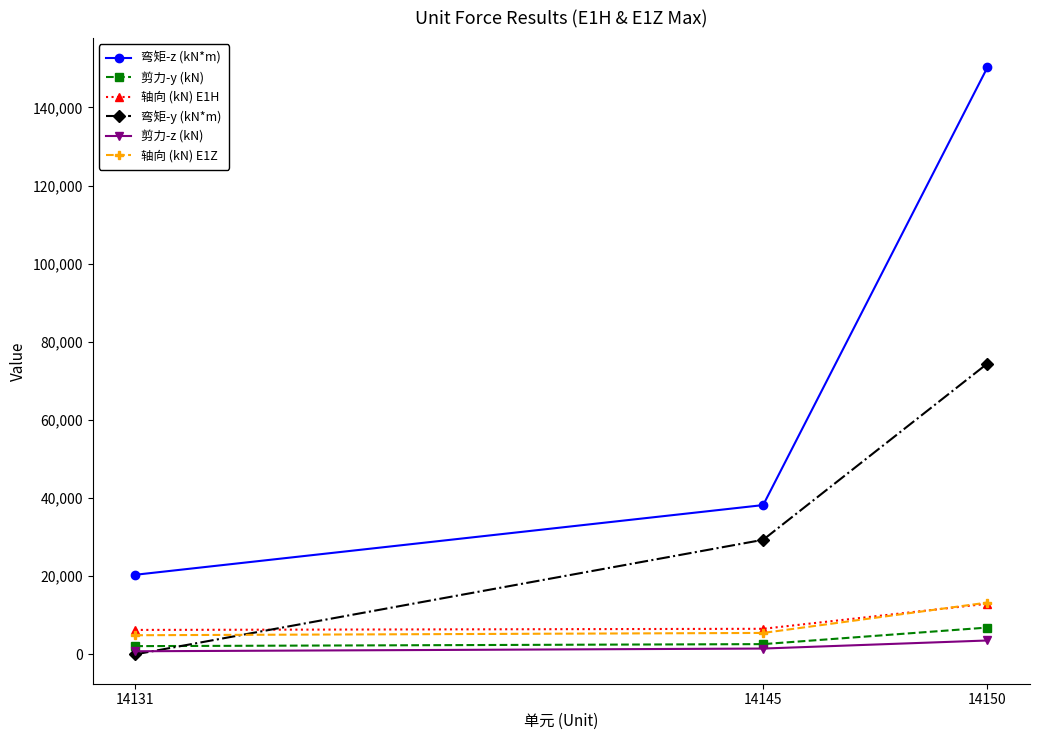

What is the value of the 弯矩-z (kN*m) point at the 1st from the left?

20378